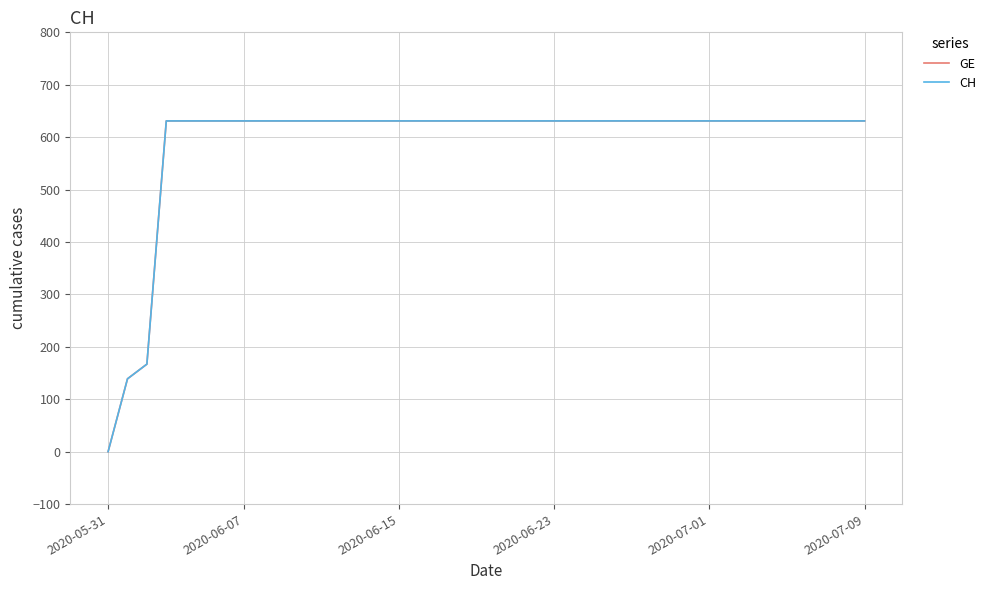

Does the chart display data point markers on the line(s)?

No